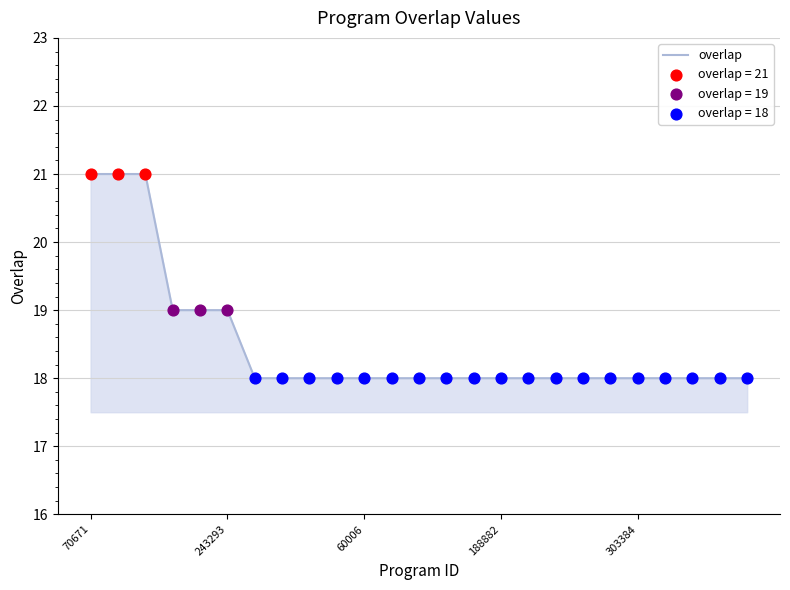

What is the difference between the maximum and minimum values?

3